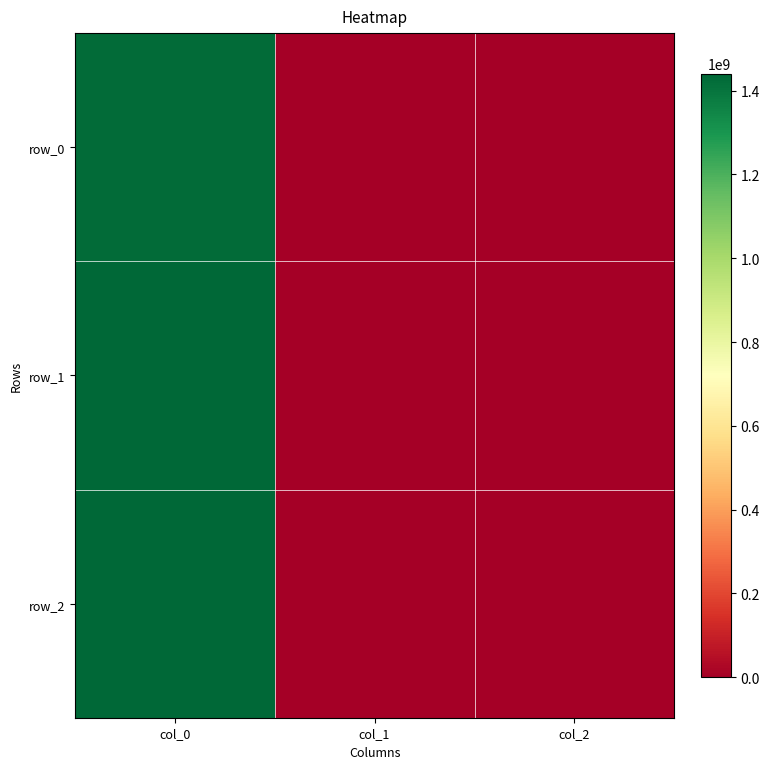

The row_2 series shows 0 at col_1. True or false?

True